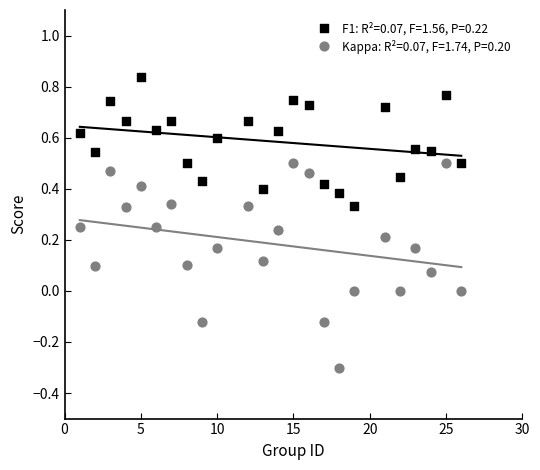

Which series contains the highest Y value?

F1: R²=0.07, F=1.56, P=0.22